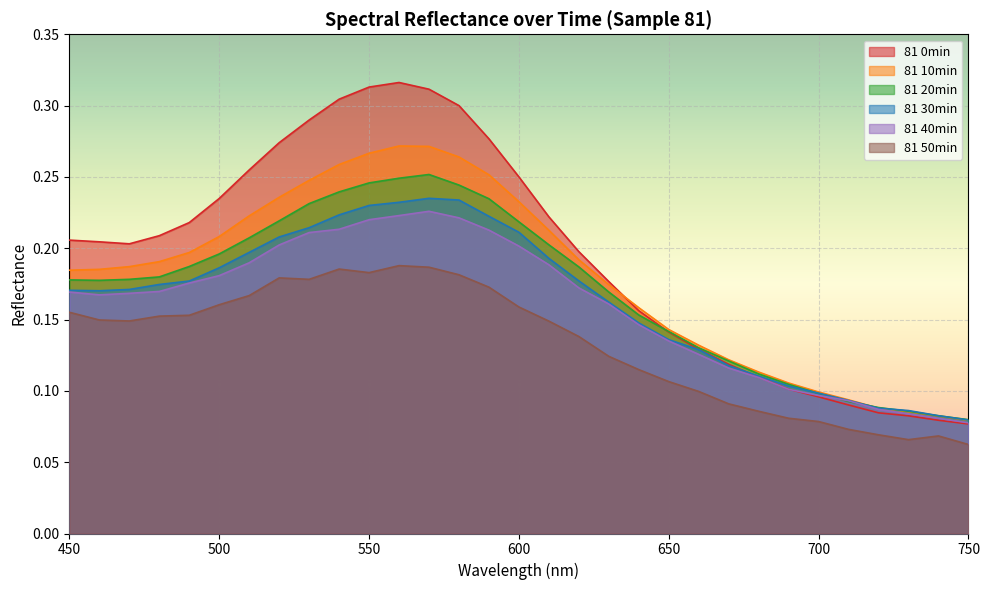

What is the difference between the second highest and second lowest values in the 81 0min series?

0.2